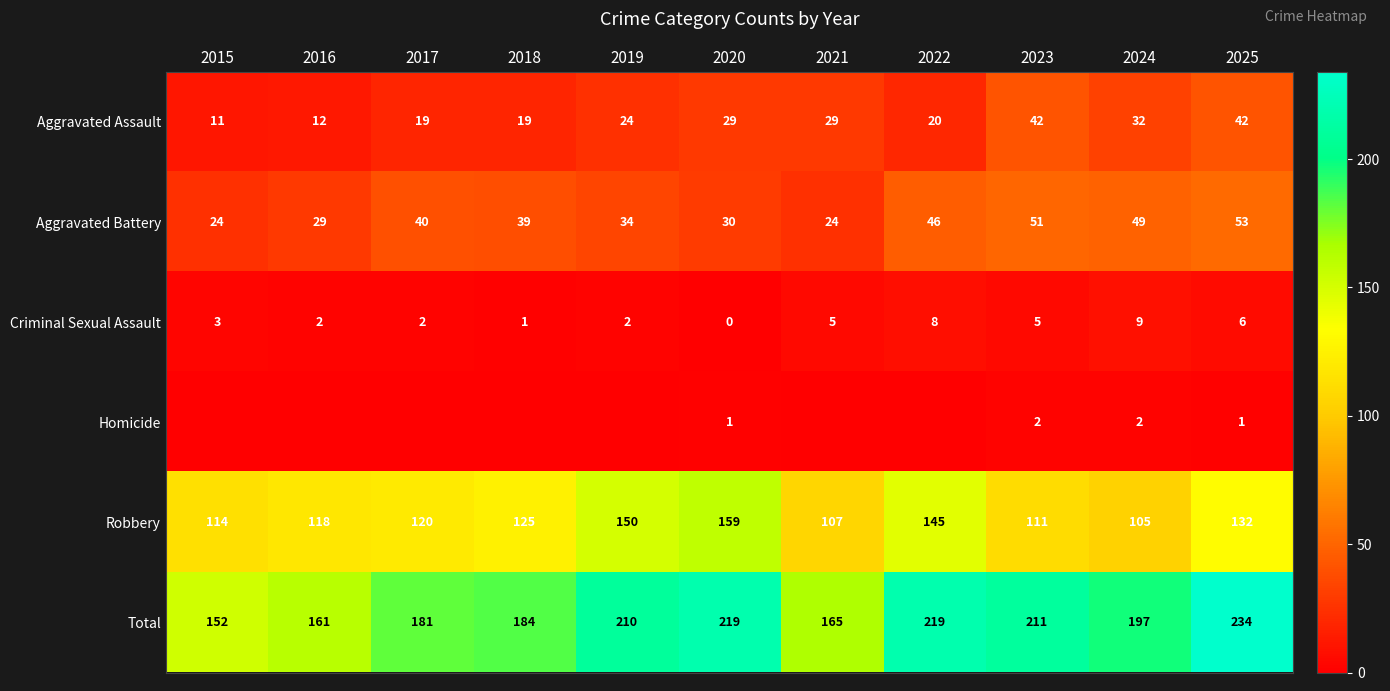

Where does the Aggravated Battery series first go above 39?

2017